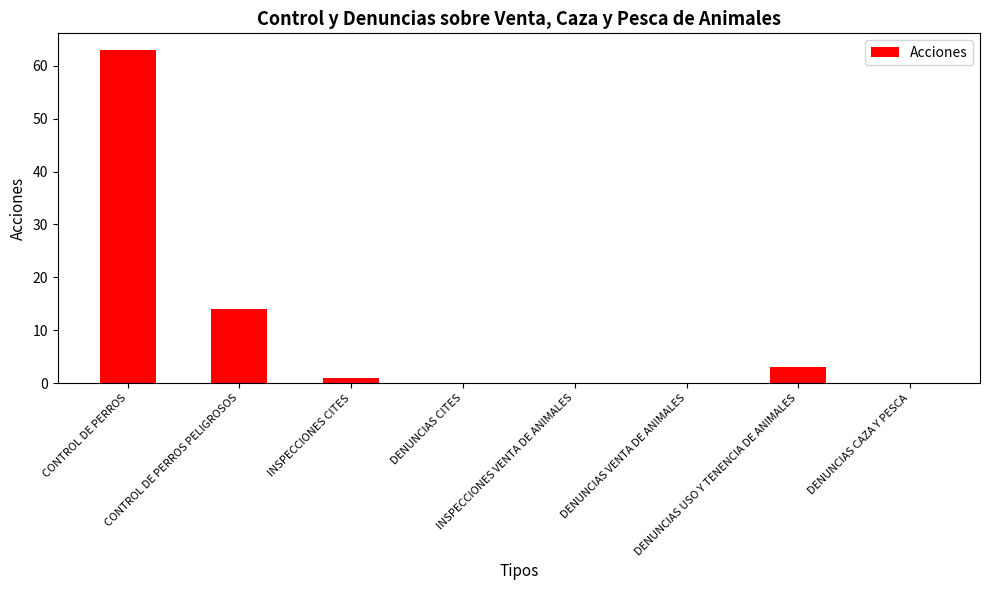

Reading left to right, list all the values displayed in this chart.

63	14	1	0	0	0	3	0